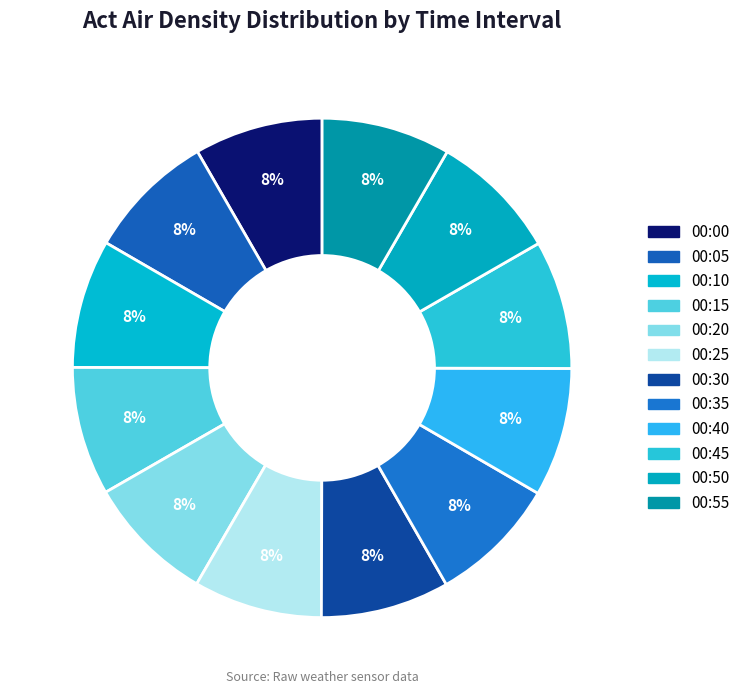

Does any single category account for the majority?

No